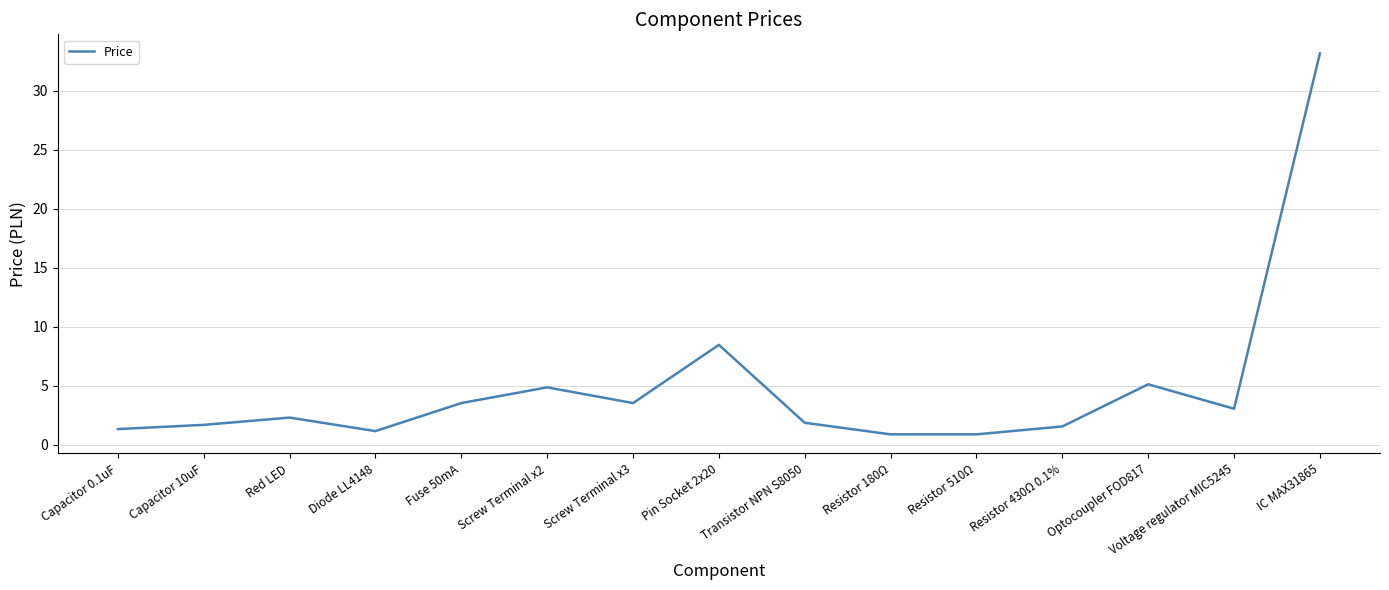

What is the change in value from Screw Terminal x2 to Optocoupler FOD817?

+0.3